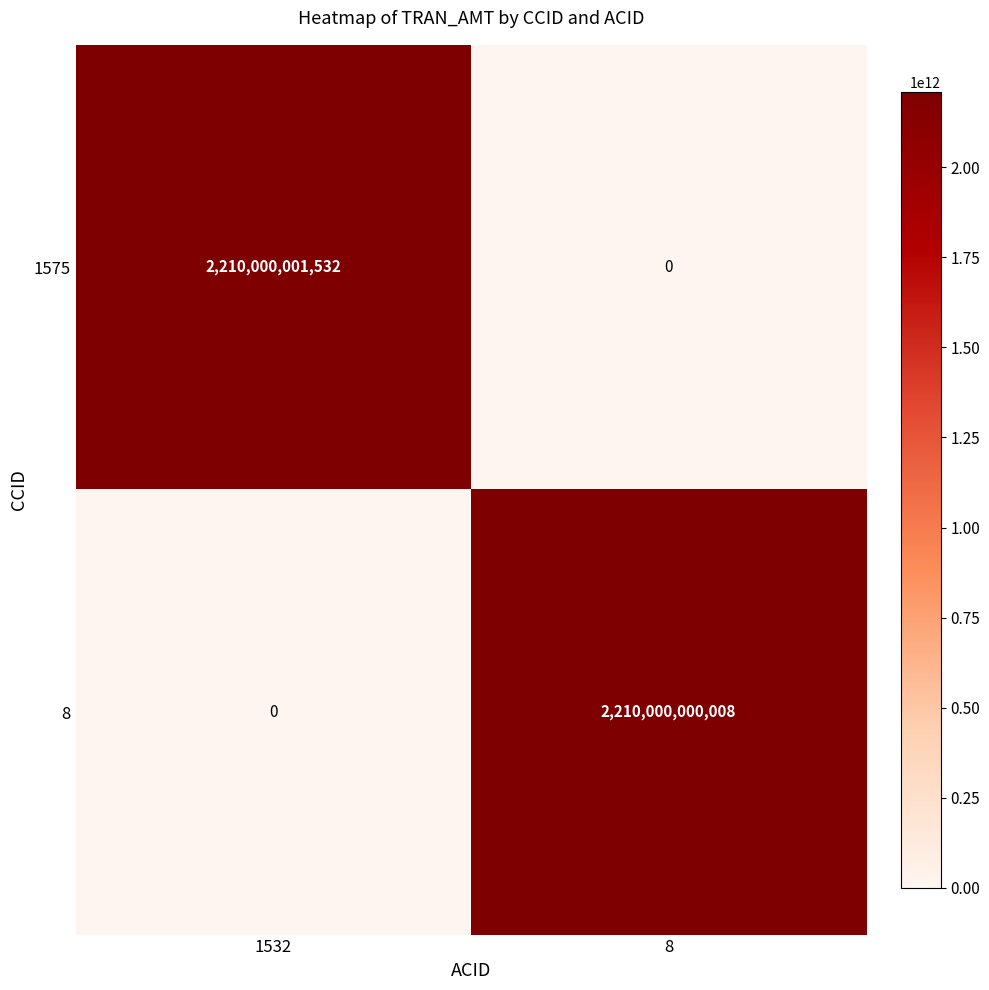

What is the difference between the 8 values at 8 and 1532?

2210000000008